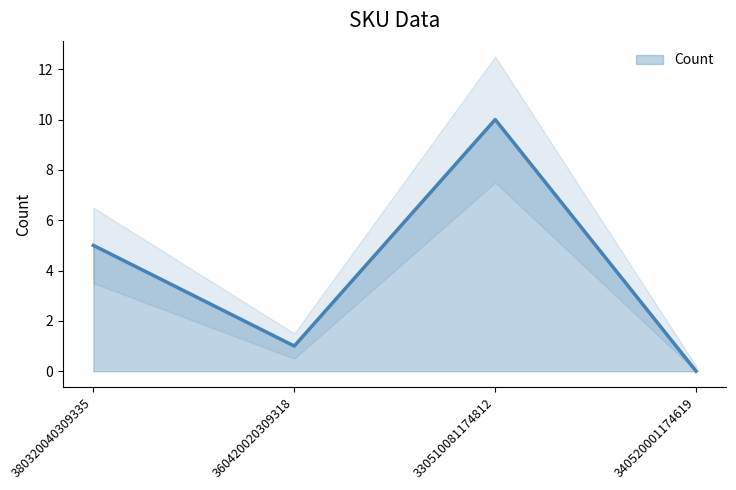

Which has a higher value, 330510081174812 or 340520001174619?

330510081174812